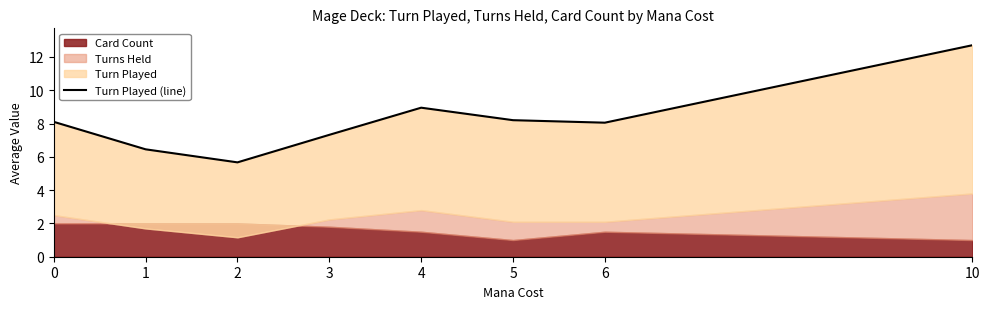

How many points are higher than both their immediate neighbors (excluding endpoints)?

1